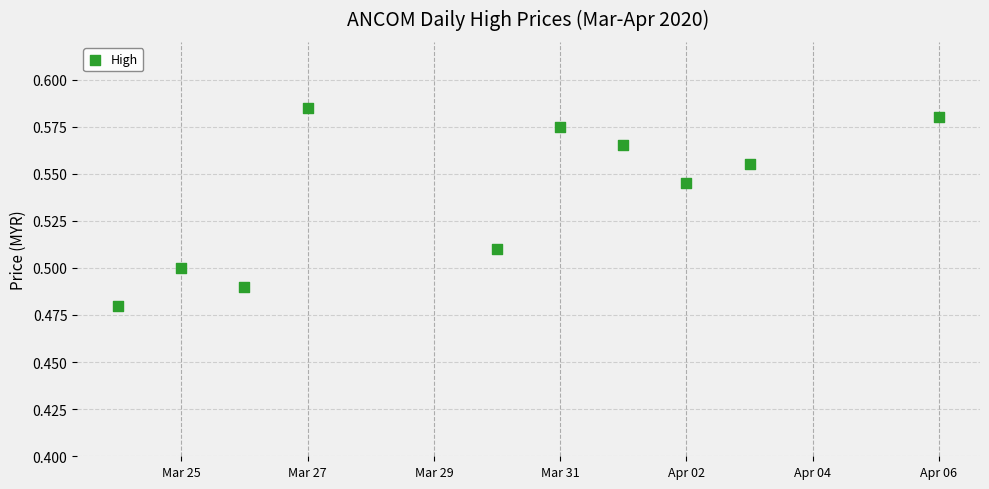

What is the average X value?

18350.9